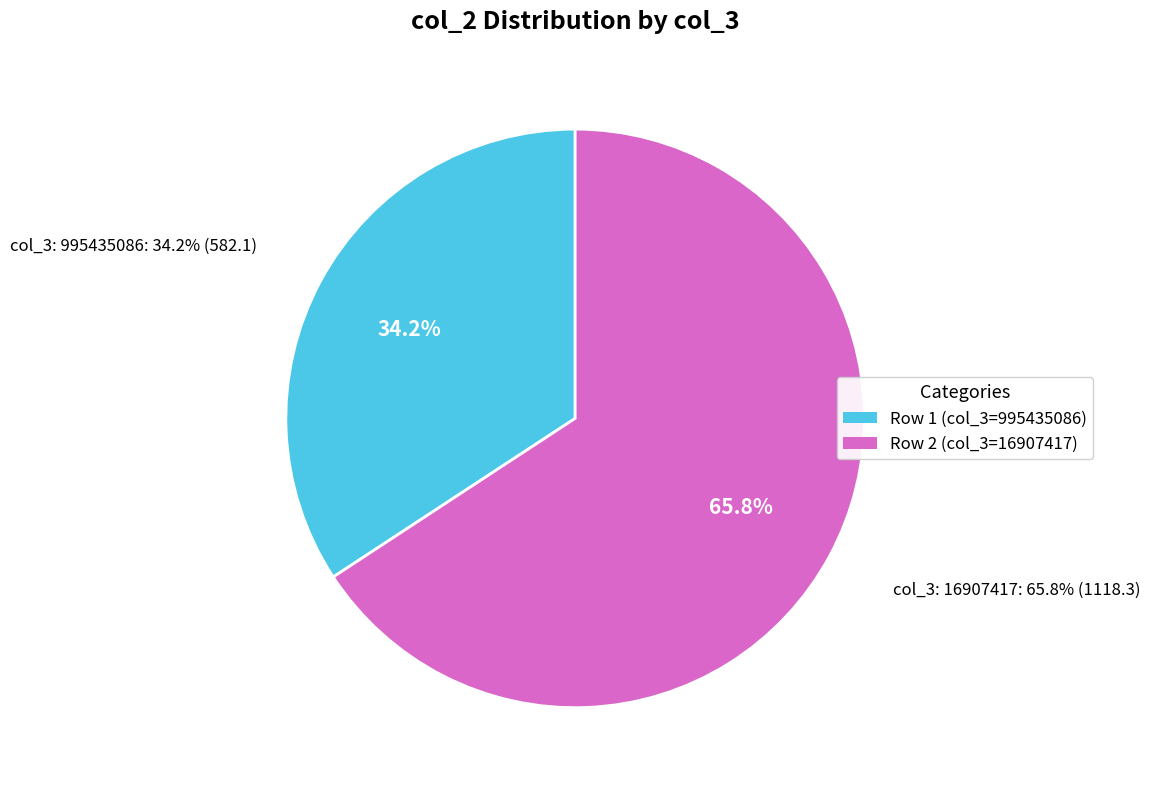

Which slice is the smallest?

995435086